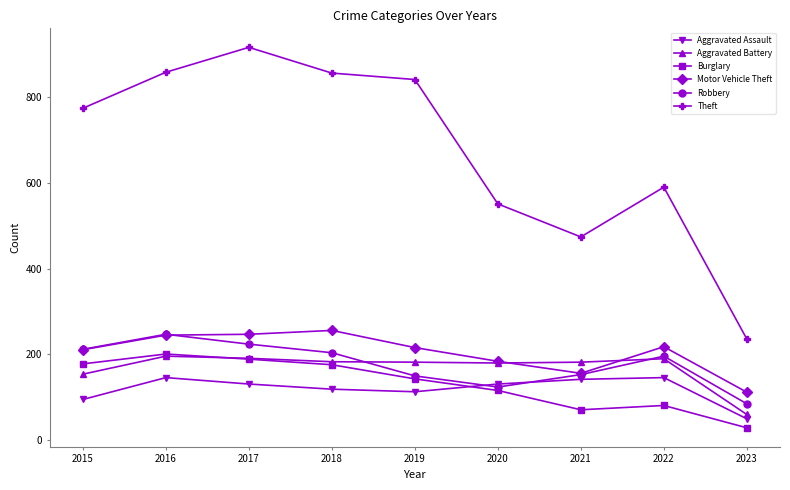

True or false: Theft and Burglary intersect in this chart.

False